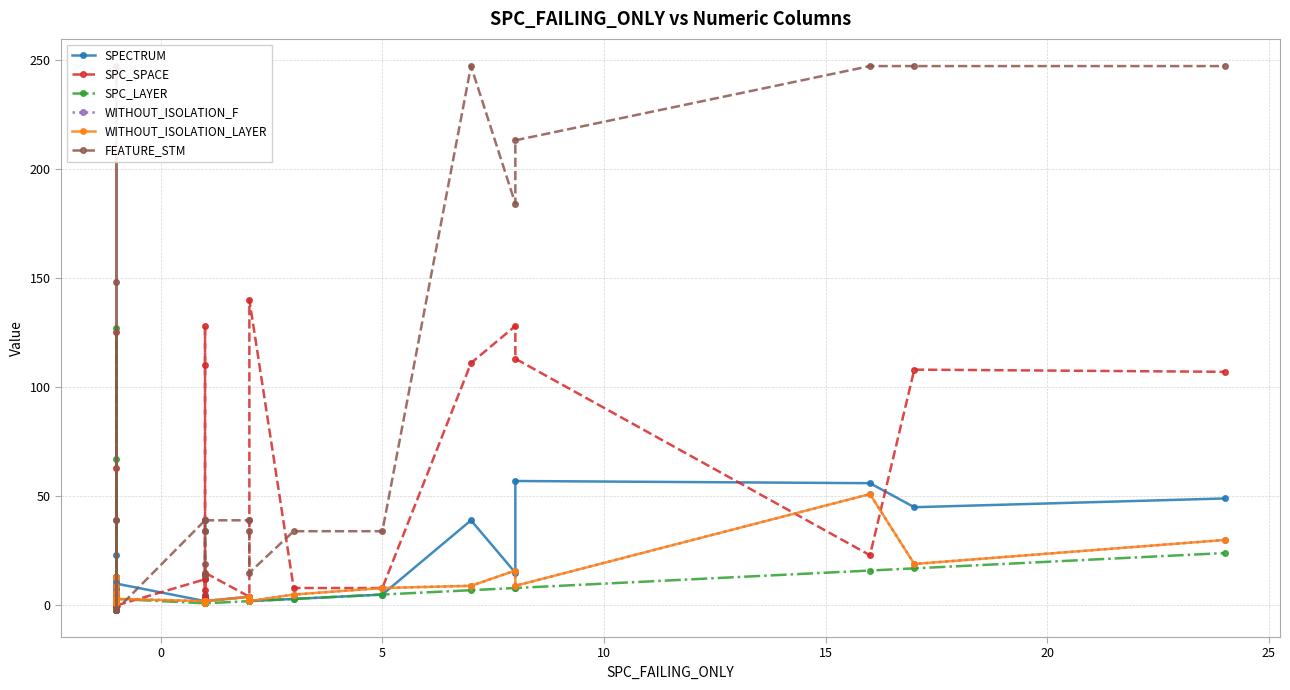

What is the lowest value of the SPC_LAYER series?

1